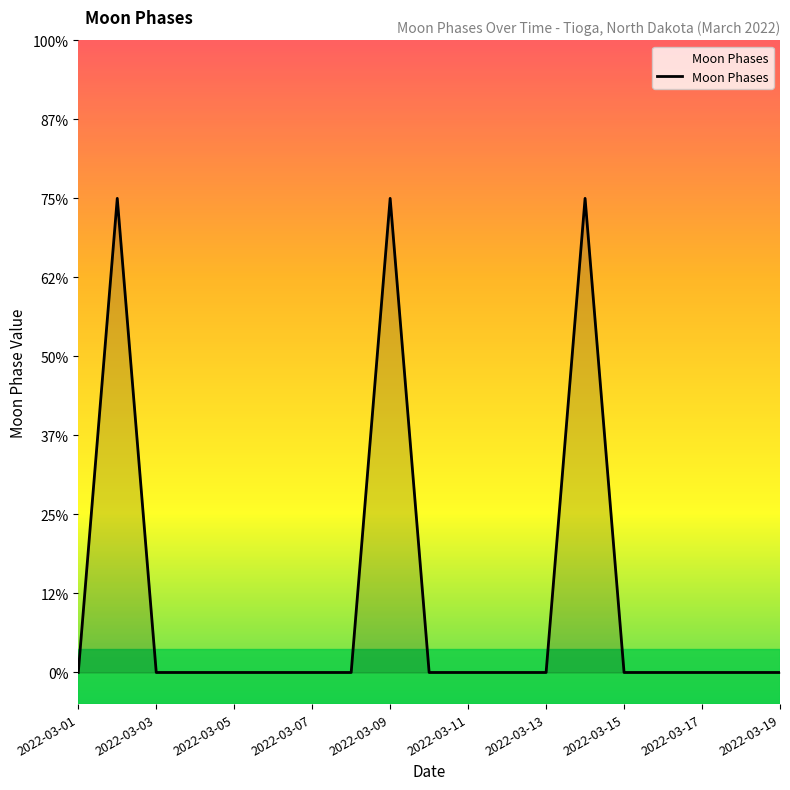

Does the chart display data point markers on the line(s)?

No